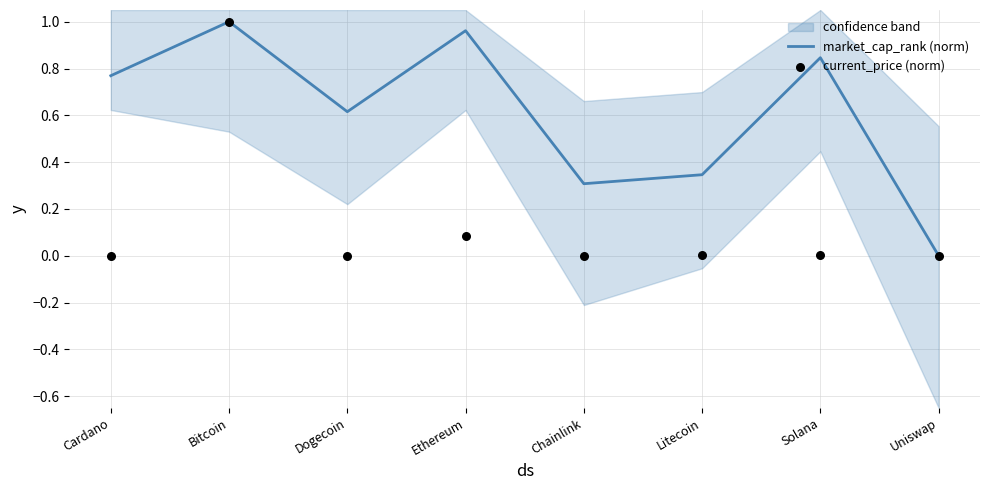

Which series has the largest total across all categories?

market_cap_rank (norm)